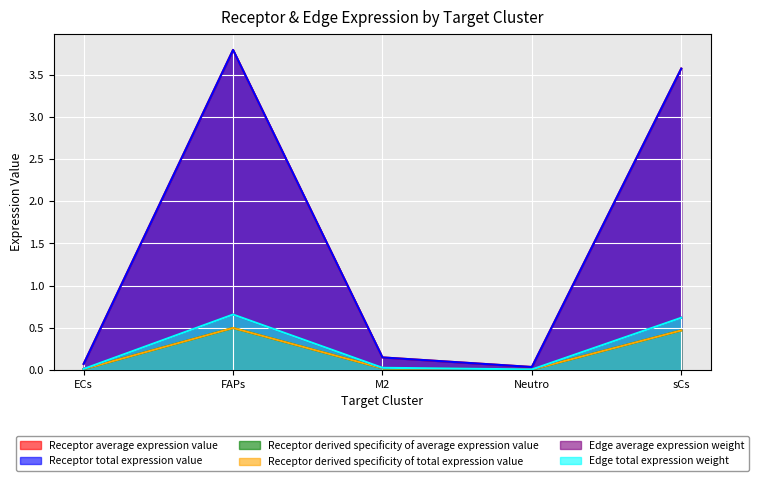

True or false: Edge average expression weight and Receptor derived specificity of average expression value intersect in this chart.

False